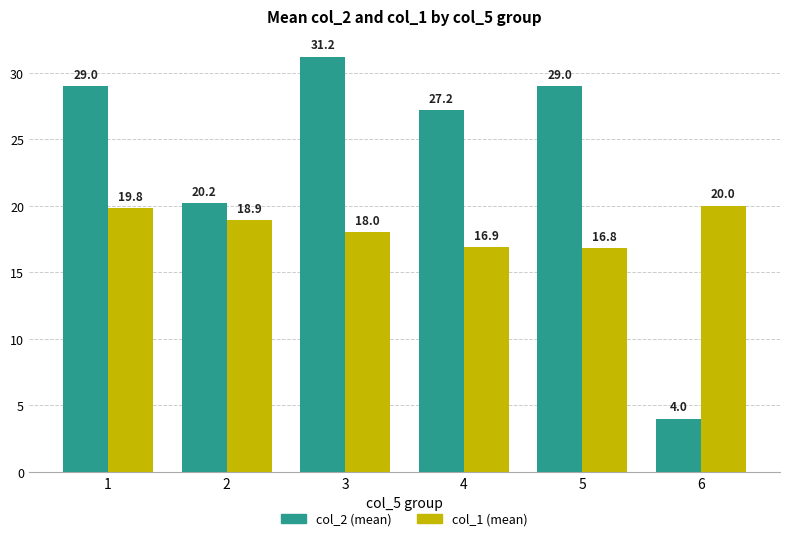

Count the number of data series in this chart.

2